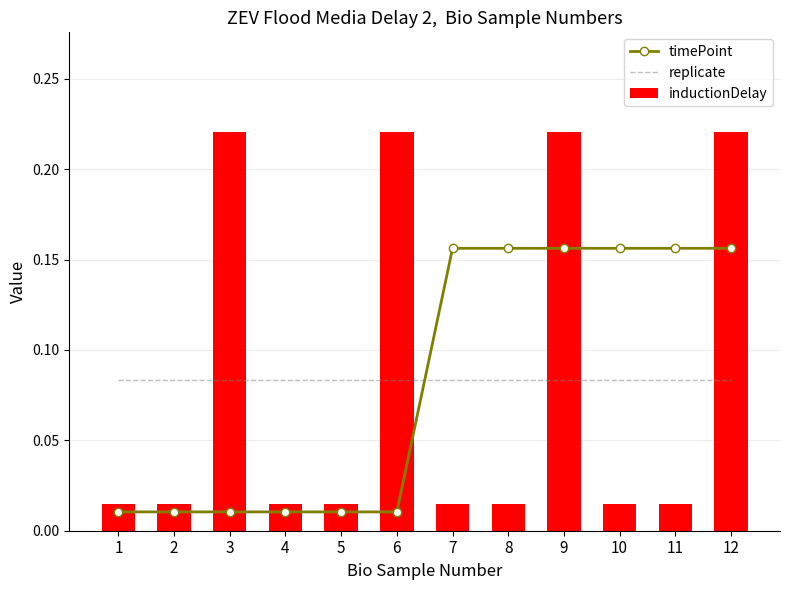

Is it true that inductionDelay equals 0.3 at 12?

False